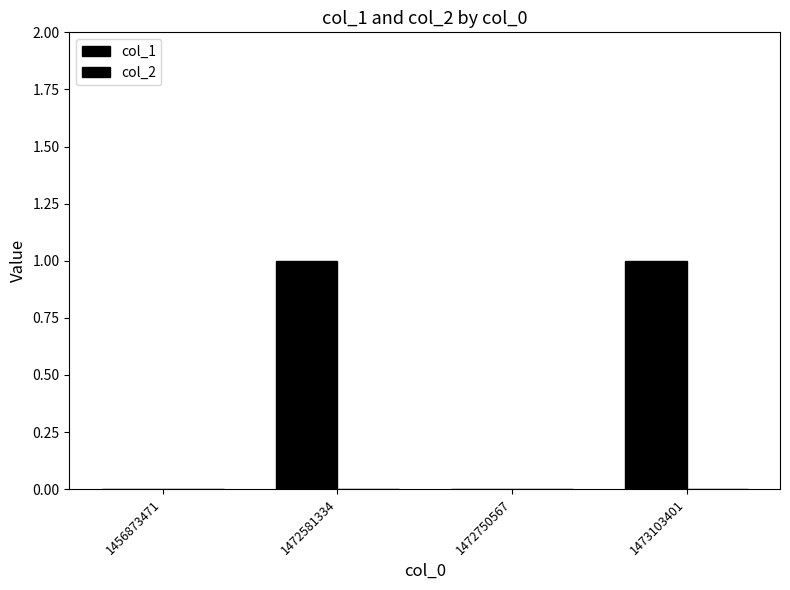

Reading right to left, transcribe all the data shown in this chart.

col_1: 1473103401=1	1472750567=0	1472581334=1	1456873471=0
col_2: 1473103401=0	1472750567=0	1472581334=0	1456873471=0